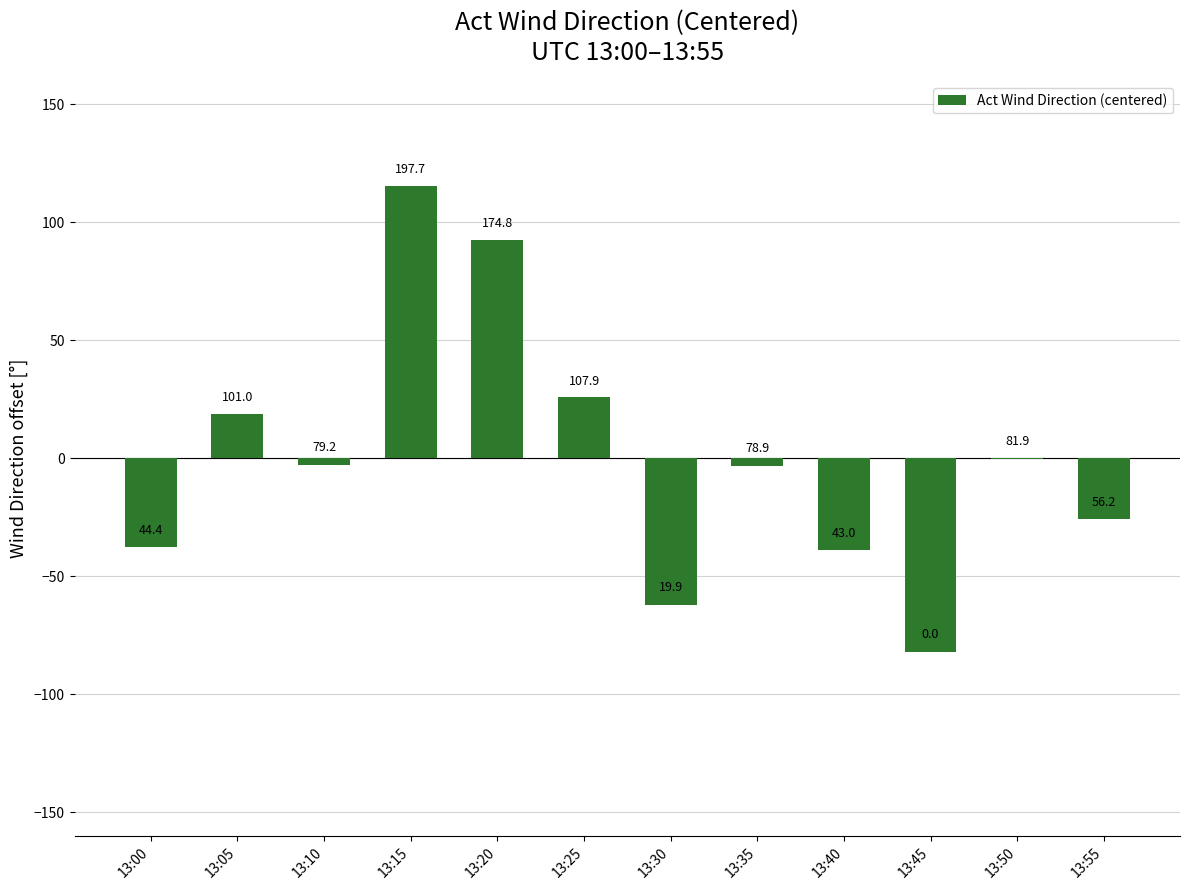

At which category does the chart reach its peak across all series?

13:15